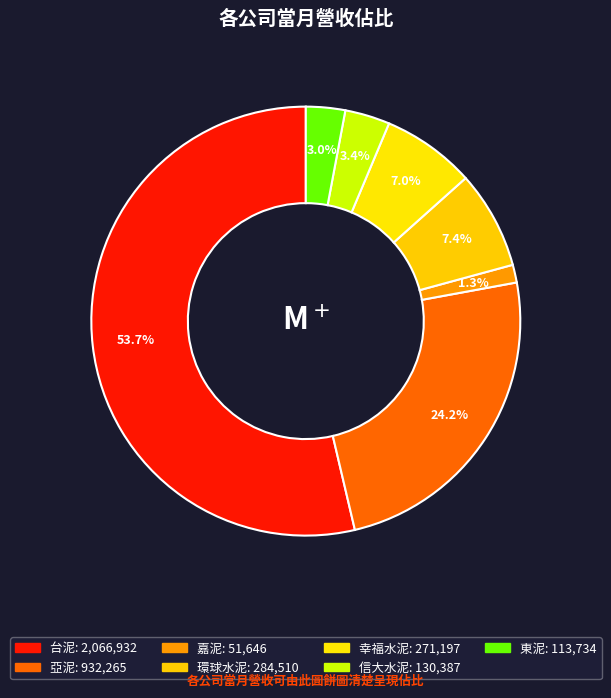

How many segments does this pie chart have?

7